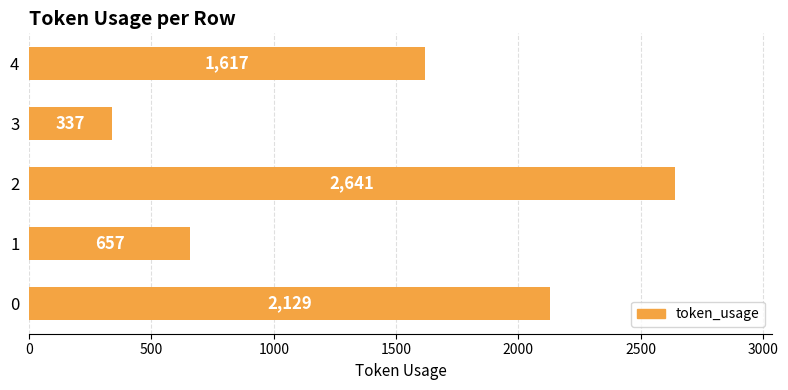

Reading top to bottom, transcribe all the data shown in this chart.

1617	337	2641	657	2129